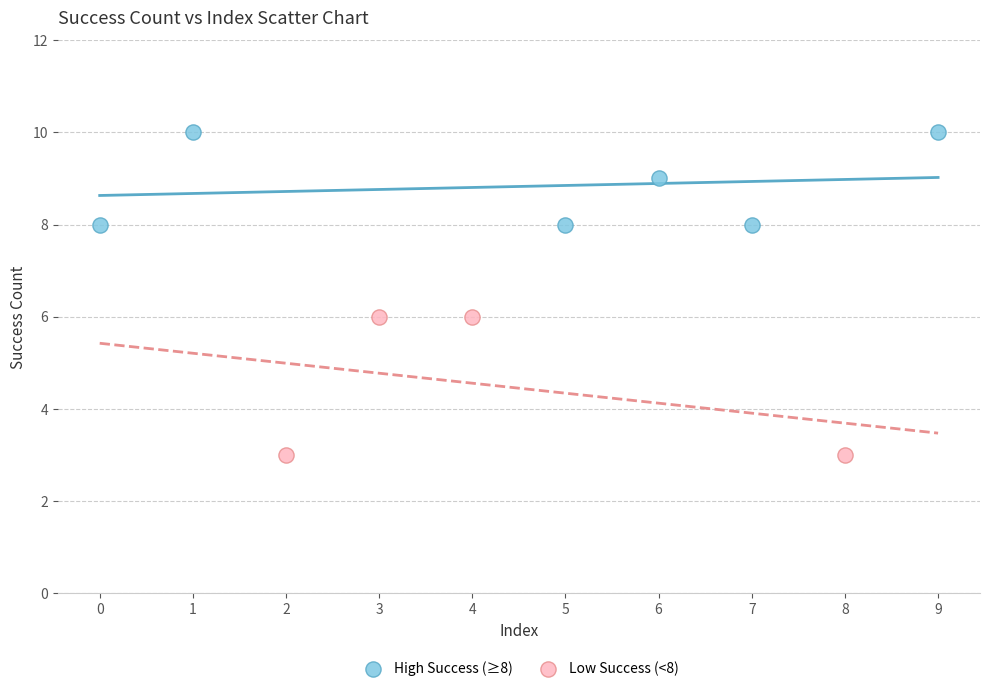

Which series contains the lowest Y value?

Low Success (<8)